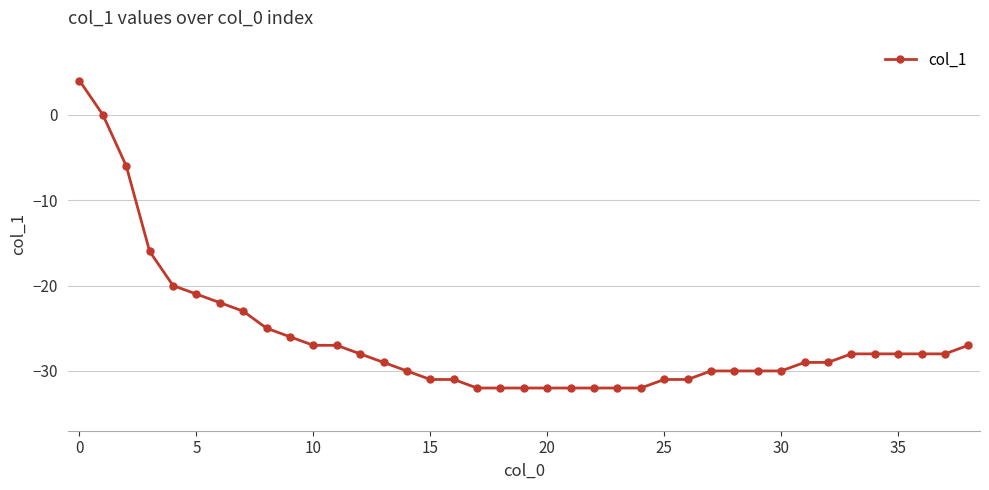

What is the value of the 4th point from the left?

-16